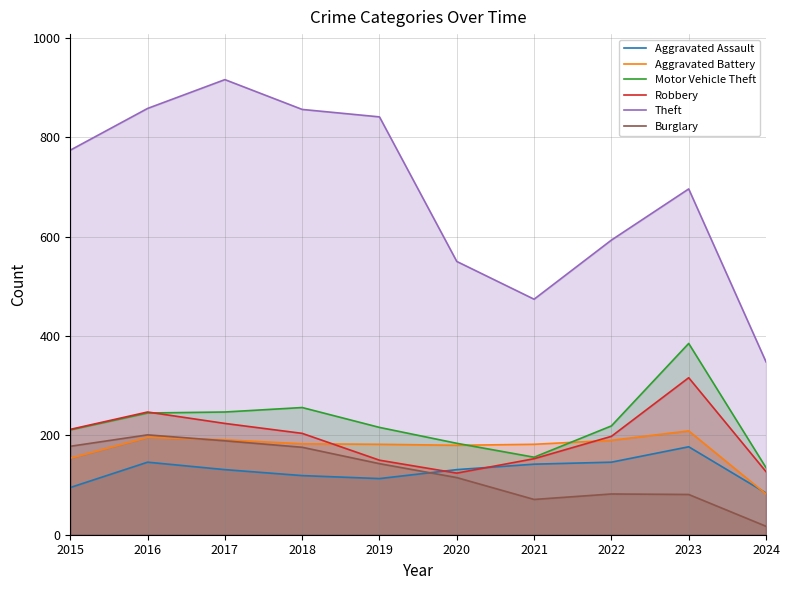

List the series in order of their peak value, highest first.

Theft, Motor Vehicle Theft, Robbery, Aggravated Battery, Burglary, Aggravated Assault